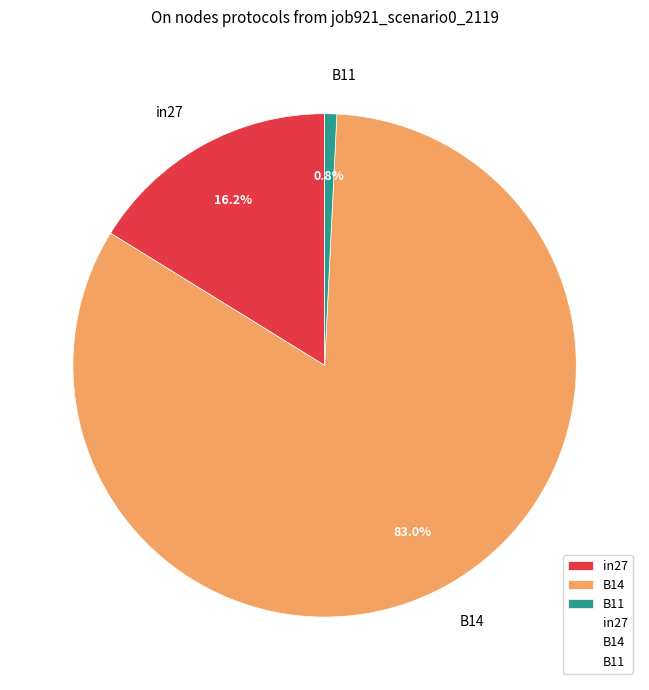

Is there a majority slice in this chart?

Yes